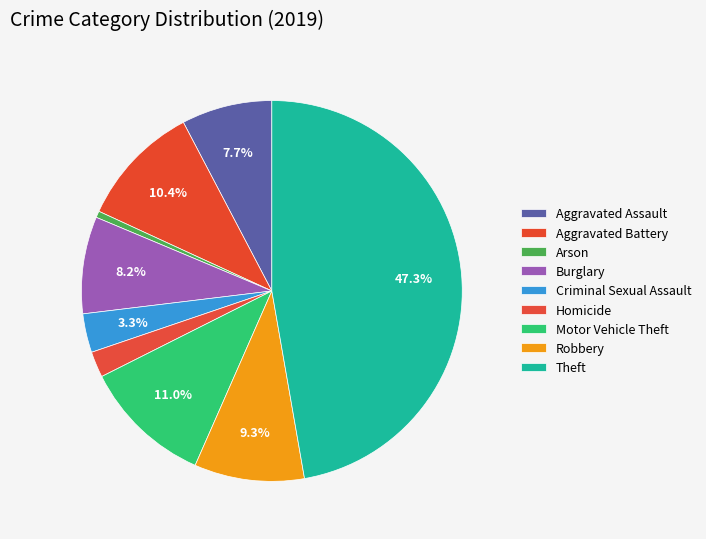

To the nearest percent, what portion does Homicide represent?

2%